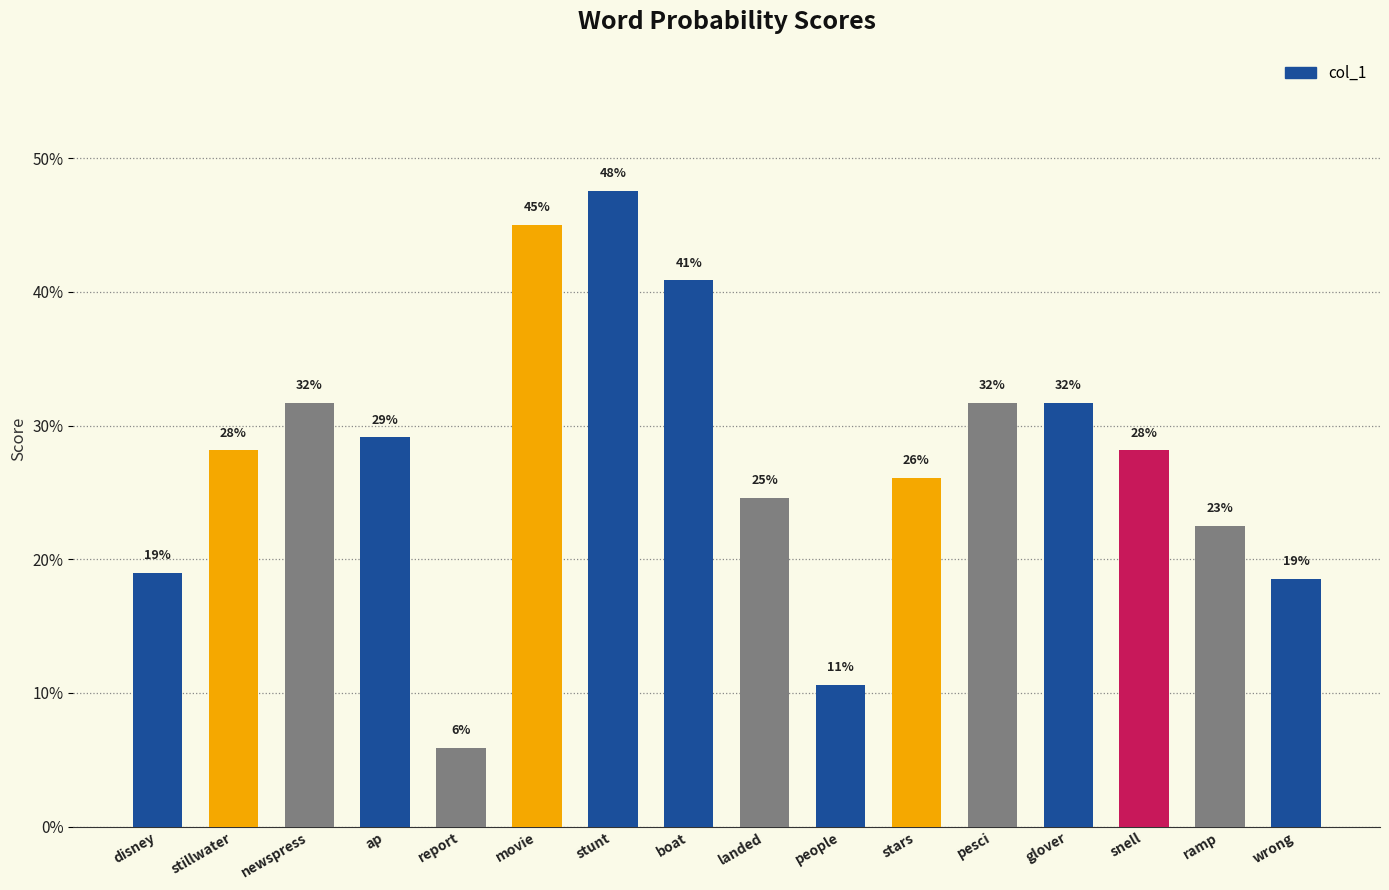

Where is the data nearest to the value 0?

report